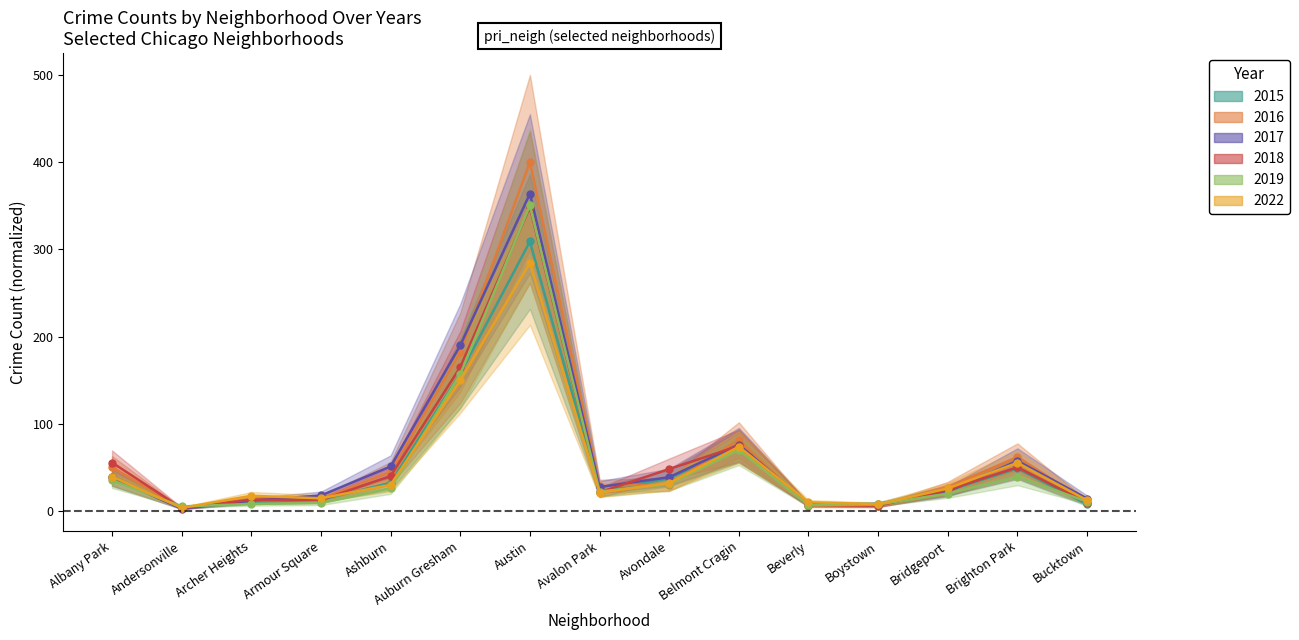

Reading left to right, list all the values displayed in this chart.

2015: Albany Park=38.7	Andersonville=3.6	Archer Heights=10.3	Armour Square=12.9	Ashburn=32.3	Auburn Gresham=157.5	Austin=309.0	Avalon Park=22.3	Avondale=37.4	Belmont Cragin=74.3	Beverly=7.4	Boystown=8.1	Bridgeport=23.2	Brighton Park=48.7	Bucktown=7.7
2016: Albany Park=50.4	Andersonville=2.9	Archer Heights=13.2	Armour Square=13.6	Ashburn=44.9	Auburn Gresham=181.8	Austin=400.0	Avalon Park=28.7	Avondale=30.3	Belmont Cragin=81.4	Beverly=5.8	Boystown=5.5	Bridgeport=26.8	Brighton Park=62.0	Bucktown=9.7
2017: Albany Park=38.4	Andersonville=2.6	Archer Heights=11.9	Armour Square=17.8	Ashburn=51.0	Auburn Gresham=189.8	Austin=363.8	Avalon Park=27.4	Avondale=38.7	Belmont Cragin=76.2	Beverly=7.7	Boystown=6.8	Bridgeport=22.3	Brighton Park=57.5	Bucktown=14.2
2018: Albany Park=55.5	Andersonville=3.2	Archer Heights=12.9	Armour Square=12.6	Ashburn=40.0	Auburn Gresham=165.0	Austin=348.3	Avalon Park=21.3	Avondale=48.1	Belmont Cragin=74.6	Beverly=7.1	Boystown=6.1	Bridgeport=24.2	Brighton Park=50.0	Bucktown=9.7
2019: Albany Park=35.2	Andersonville=5.2	Archer Heights=8.1	Armour Square=9.0	Ashburn=26.2	Auburn Gresham=156.9	Austin=350.3	Avalon Park=22.3	Avondale=31.0	Belmont Cragin=70.1	Beverly=6.8	Boystown=7.4	Bridgeport=20.0	Brighton Park=39.4	Bucktown=10.7
2022: Albany Park=39.4	Andersonville=3.6	Archer Heights=17.4	Armour Square=14.5	Ashburn=30.0	Auburn Gresham=149.8	Austin=284.4	Avalon Park=21.0	Avondale=32.0	Belmont Cragin=73.6	Beverly=10.0	Boystown=7.7	Bridgeport=25.8	Brighton Park=55.2	Bucktown=12.3